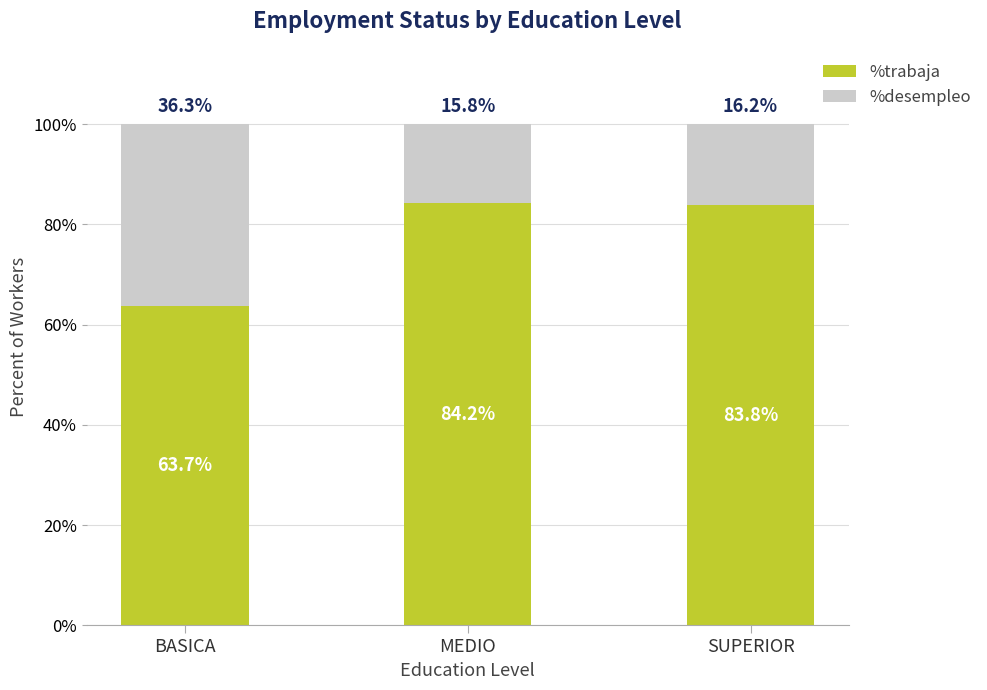

The %trabaja series shows 118.6 at SUPERIOR. True or false?

False